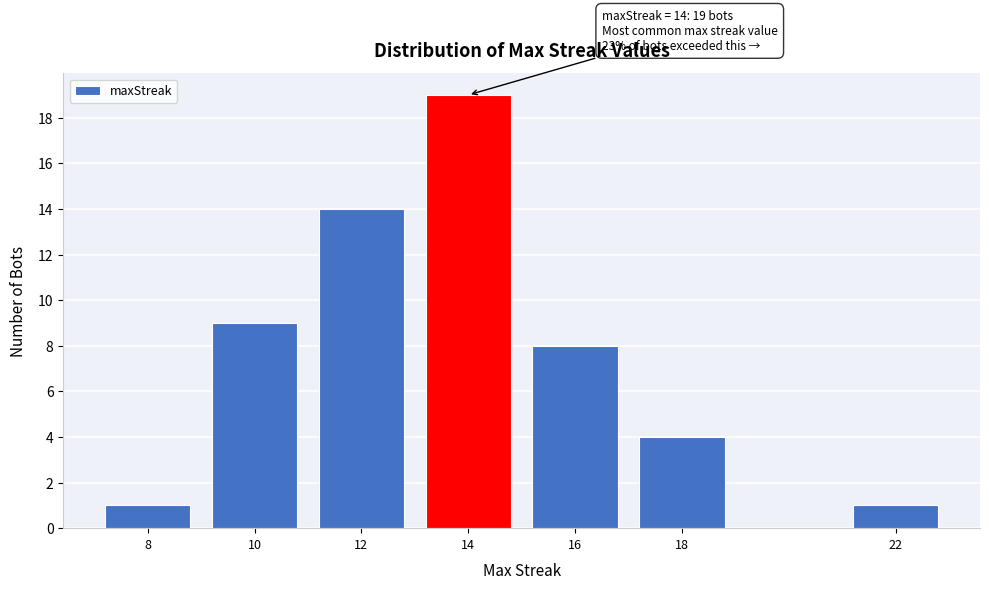

Reading left to right, what are all the values shown in this chart?

1	9	14	19	8	4	1